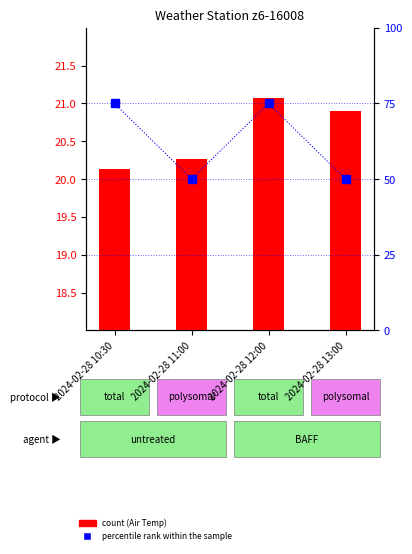

The value of Air Temperature at 2024-02-28 12:00 is 21.1. True or false?

True